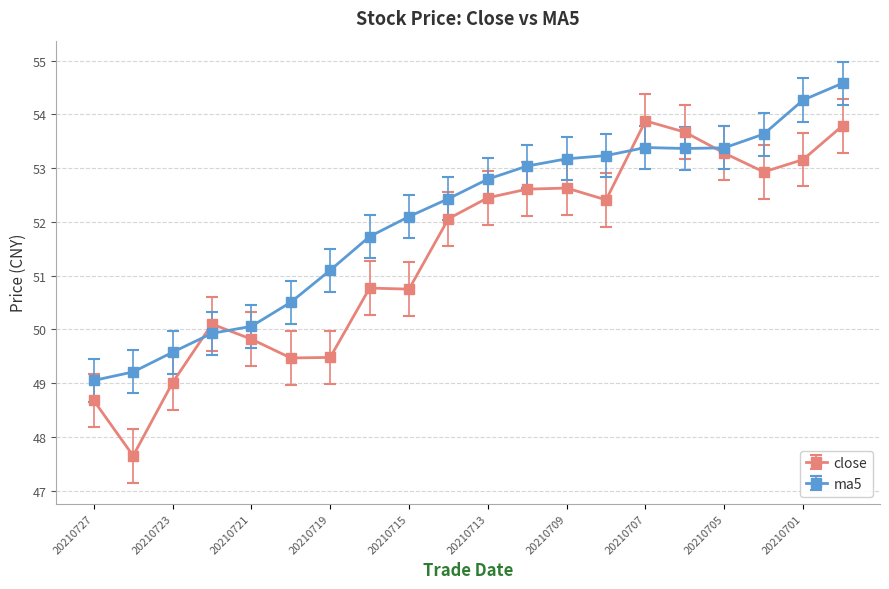

What is the average value of the ma5 series?

52.0